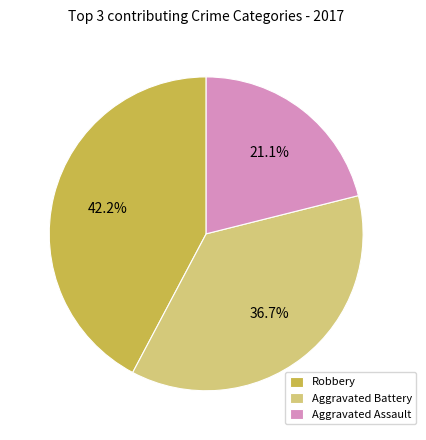

Is Aggravated Battery the majority of the pie?

No